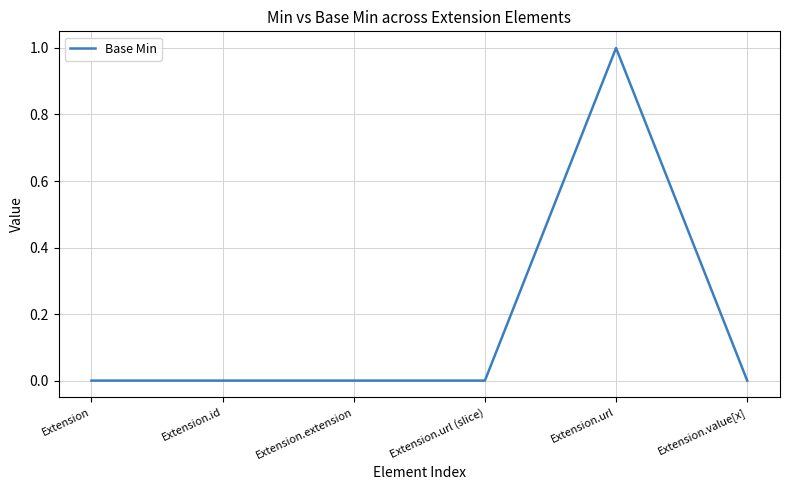

What position from the right is Extension?

6